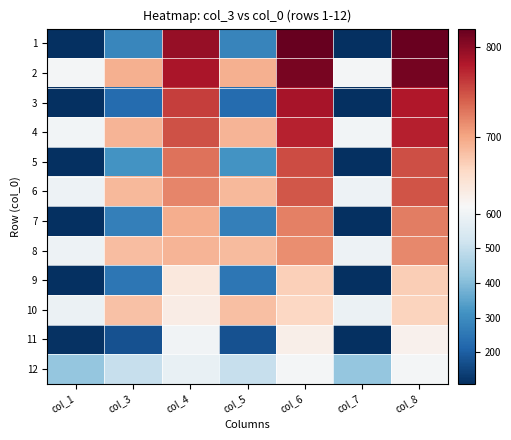

Reading left to right, what are all the values shown in this chart?

1: col_1=110	col_3=285	col_4=794	col_5=284	col_6=820	col_7=110	col_8=817
2: col_1=611	col_3=692	col_4=784	col_5=693	col_6=810	col_7=611	col_8=812
3: col_1=110	col_3=228	col_4=759	col_5=227	col_6=785	col_7=109	col_8=780
4: col_1=608	col_3=689	col_4=749	col_5=690	col_6=775	col_7=609	col_8=776
5: col_1=112	col_3=313	col_4=729	col_5=313	col_6=752	col_7=112	col_8=750
6: col_1=597	col_3=687	col_4=719	col_5=686	col_6=745	col_7=597	col_8=747
7: col_1=111	col_3=270	col_4=695	col_5=271	col_6=722	col_7=112	col_8=724
8: col_1=596	col_3=684	col_4=689	col_5=685	col_6=715	col_7=597	col_8=717
9: col_1=108	col_3=249	col_4=644	col_5=250	col_6=670	col_7=108	col_8=671
10: col_1=592	col_3=681	col_4=637	col_5=682	col_6=664	col_7=593	col_8=666
11: col_1=113	col_3=176	col_4=605	col_5=173	col_6=634	col_7=111	col_8=631
12: col_1=423	col_3=502	col_4=585	col_5=502	col_6=612	col_7=423	col_8=614